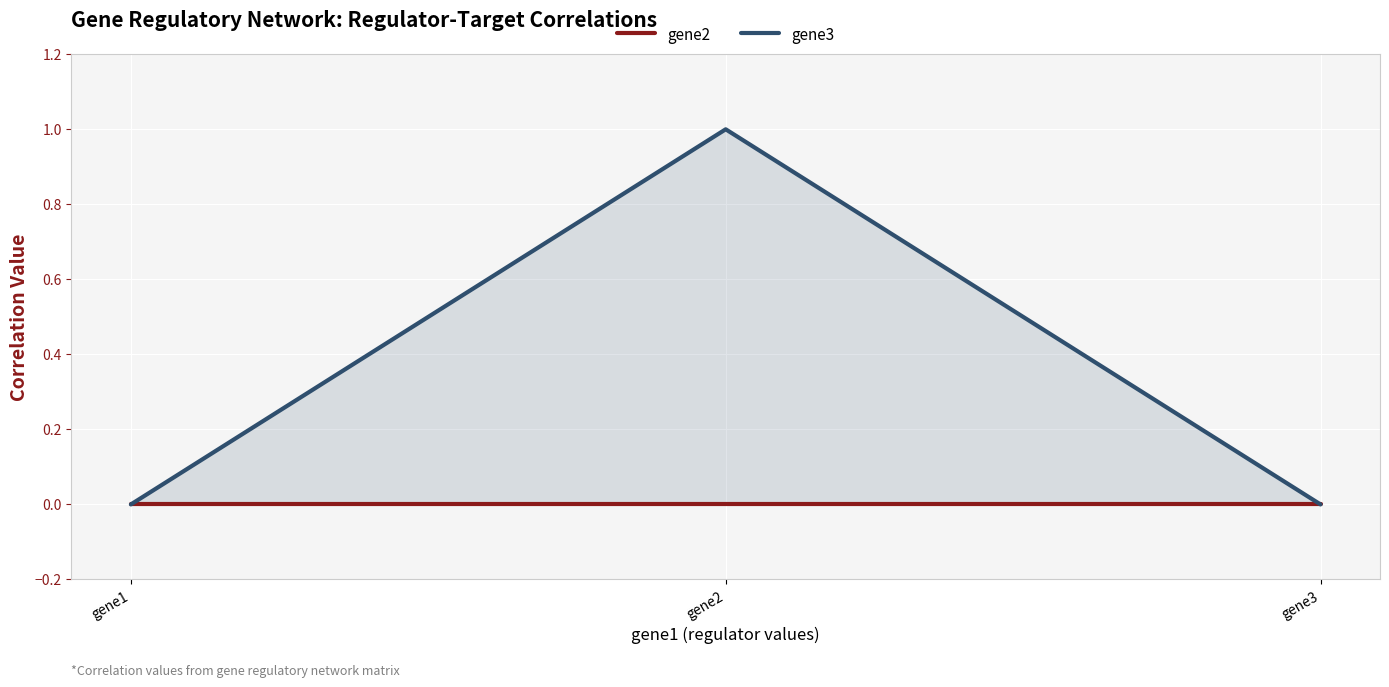

What are all the series names shown in the legend?

gene2, gene3